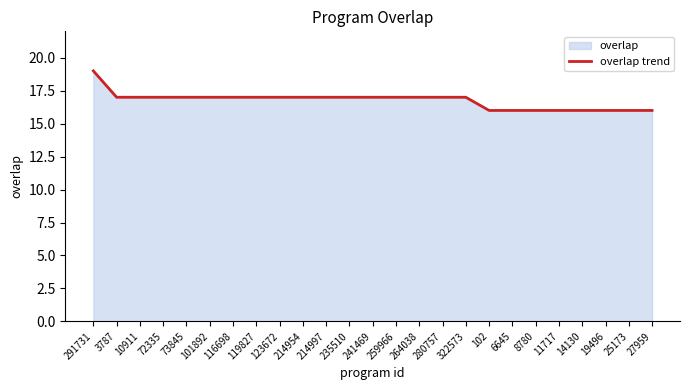

What is the change in value from 291731 to 214997?

-2